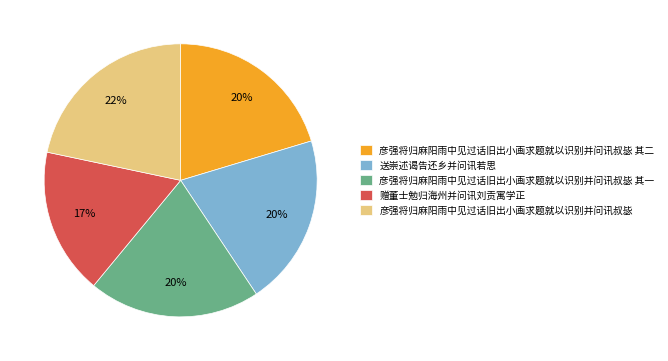

Is the sum of 赠董士勉归海州并问讯刘贡寓学正 and 送崇述谒告还乡并问讯若思 greater than half?

No